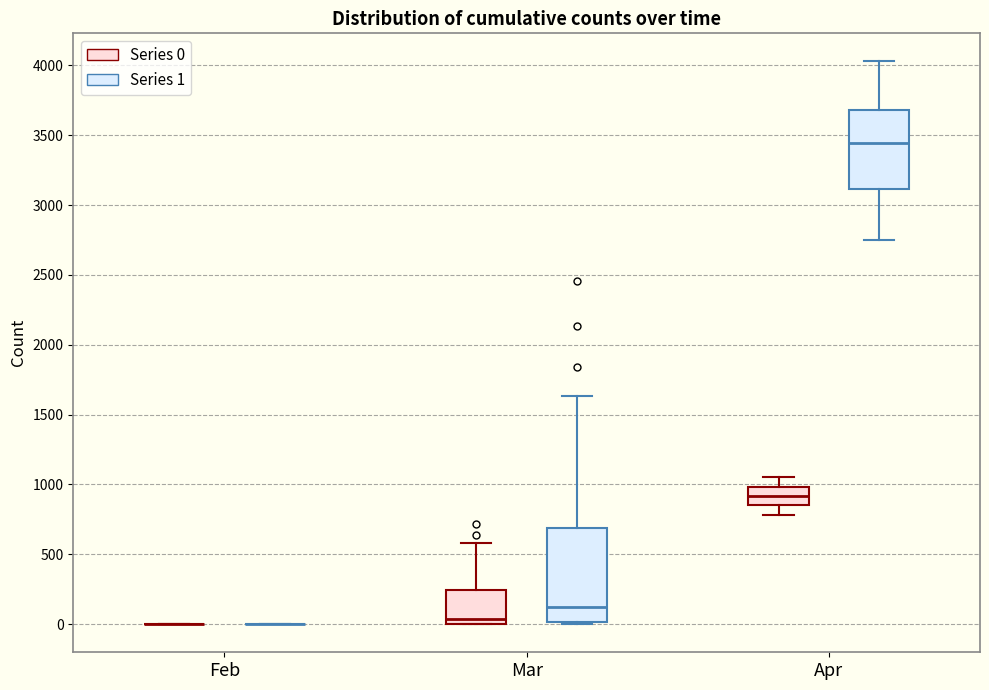

Reading left to right, read every box against the y-axis: the position of its median line, the range the box covers, and the ends of its whiskers. The values are not printed on the chart, so give them approximately, as read against the axis.

Feb (Series 0): box collapsed to a line at 0, whiskers 0 to 0
Feb (Series 1): box collapsed to a line at 0, whiskers 0 to 0
Mar (Series 0): median 50, box 0 to 250, whiskers 0 to 600
Mar (Series 1): median 100, box 0 to 700, whiskers 0 to 1650
Apr (Series 0): median 900, box 850 to 1000, whiskers 800 to 1050
Apr (Series 1): median 3450, box 3100 to 3700, whiskers 2750 to 4050